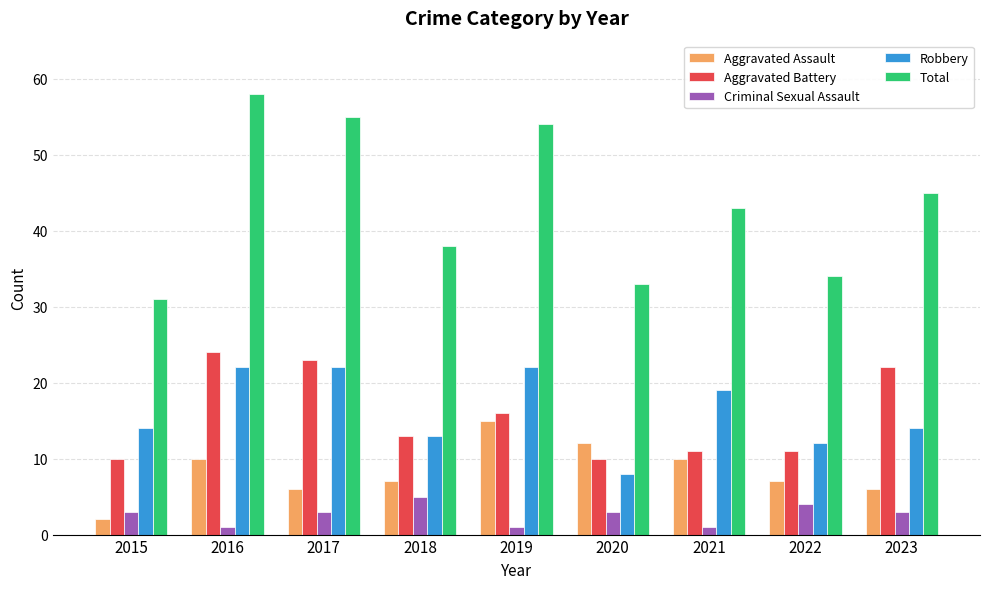

Reading left to right, what are all the values shown in this chart?

Aggravated Assault: 2	10	6	7	15	12	10	7	6
Aggravated Battery: 10	24	23	13	16	10	11	11	22
Criminal Sexual Assault: 3	1	3	5	1	3	1	4	3
Robbery: 14	22	22	13	22	8	19	12	14
Total: 31	58	55	38	54	33	43	34	45